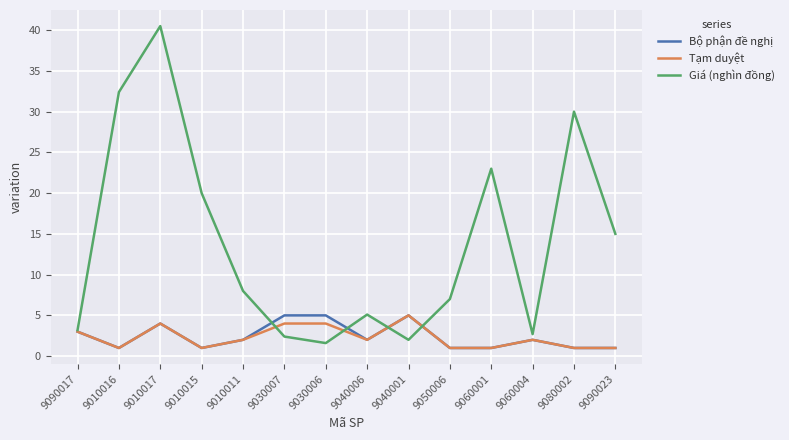

What is the total value across all series at 9010015?

22.0